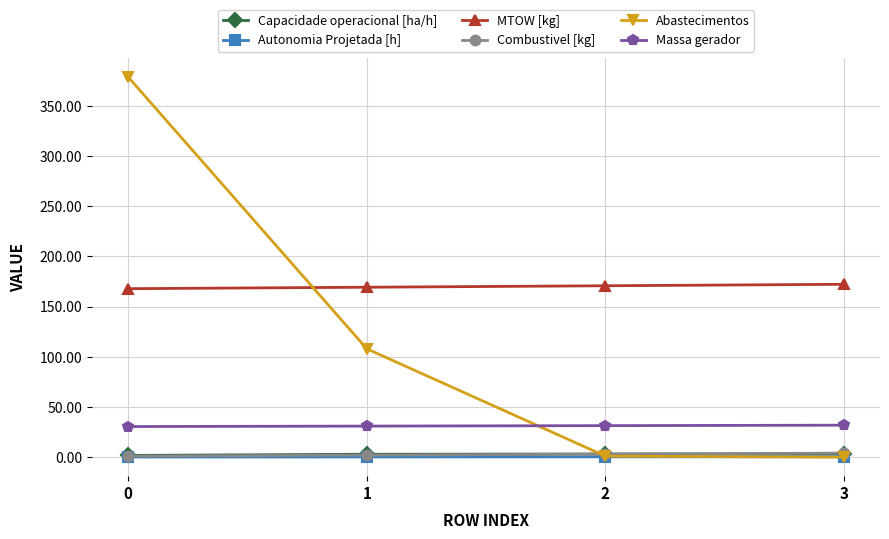

Which series has the widest spread of values?

Abastecimentos